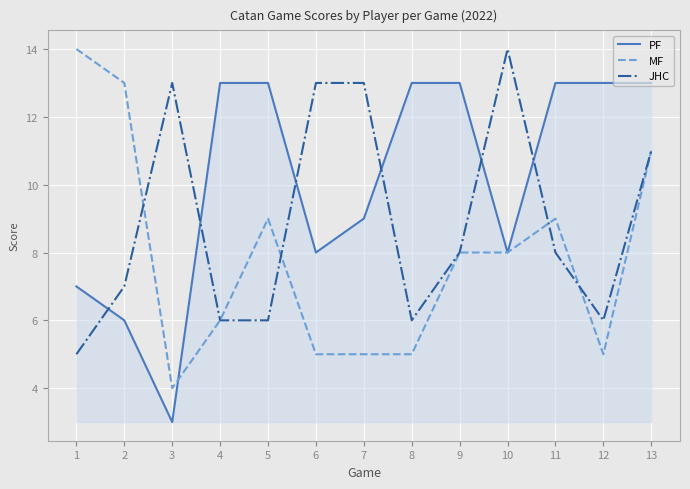

Which series ends up on top after the final intersection of MF and PF?

PF